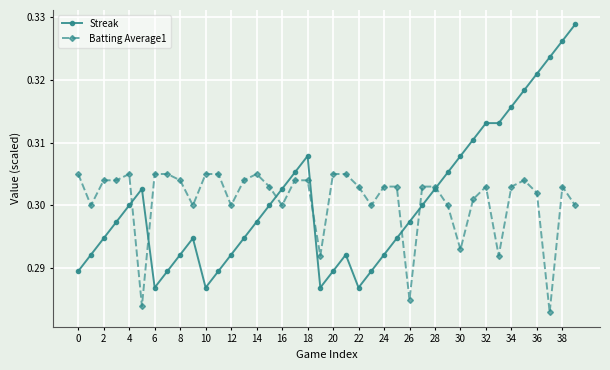

True or false: Streak has more than 1 points higher than both neighbors.

True